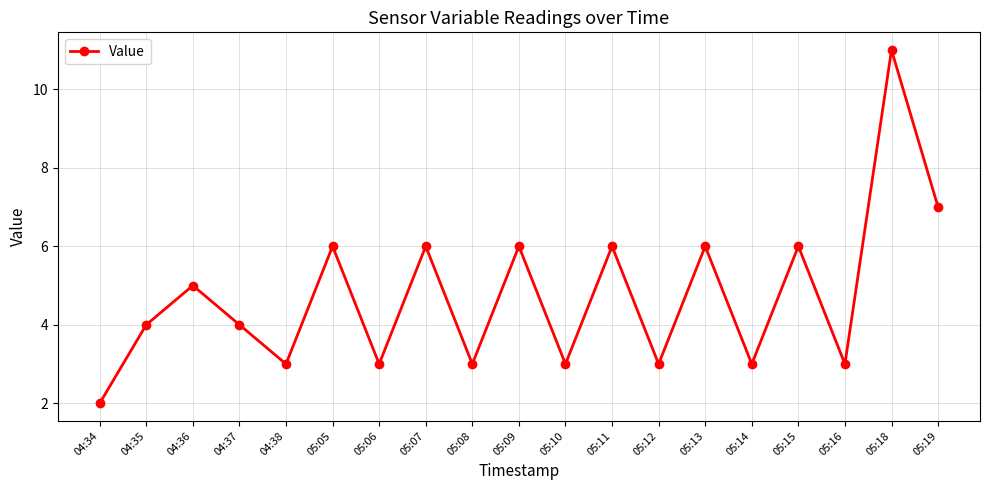

What is the value of the 1st point from the left?

2